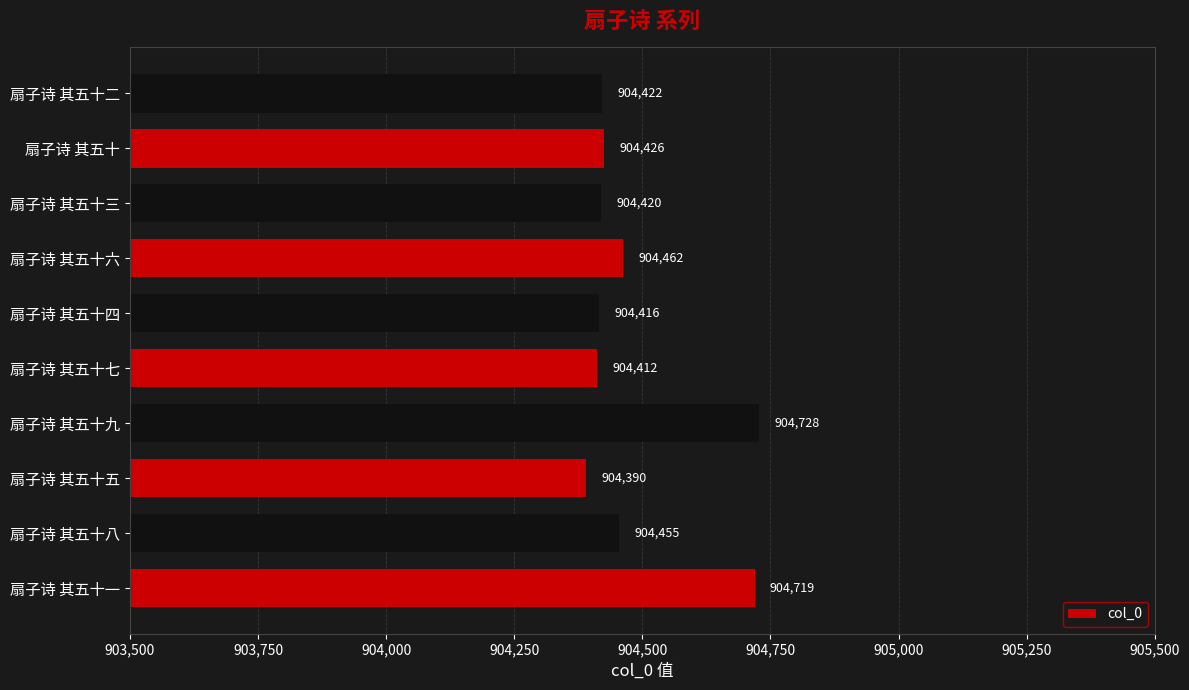

Reading bottom to top, transcribe all the data shown in this chart.

扇子诗 其五十一=904719	扇子诗 其五十八=904455	扇子诗 其五十五=904390	扇子诗 其五十九=904728	扇子诗 其五十七=904412	扇子诗 其五十四=904416	扇子诗 其五十六=904462	扇子诗 其五十三=904420	扇子诗 其五十=904426	扇子诗 其五十二=904422